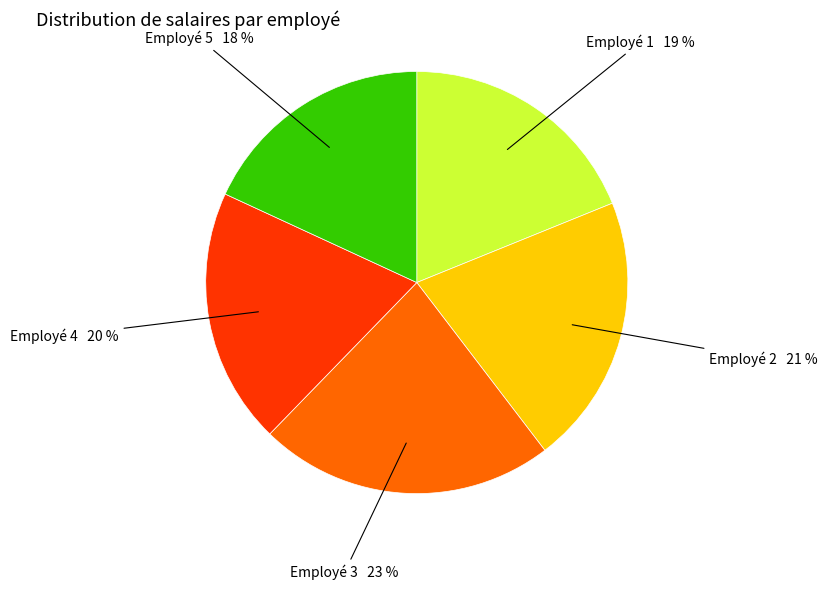

Does any single category account for the majority?

No